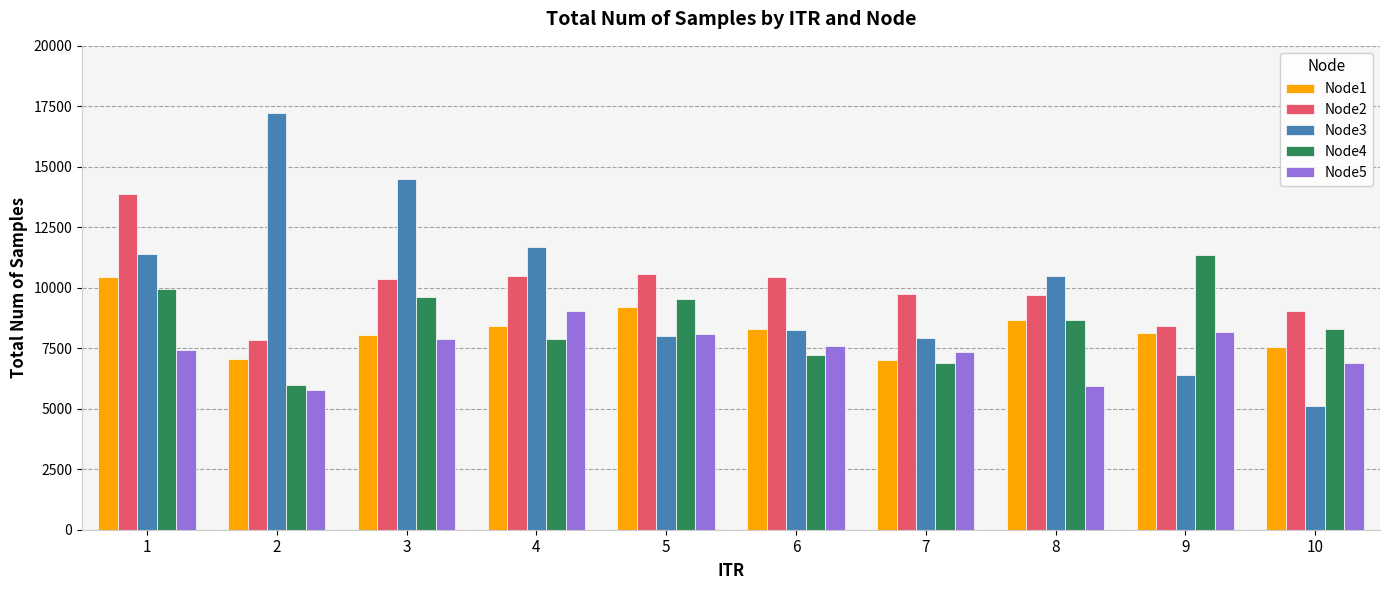

At how many categories does at least one series exceed 14157?

2